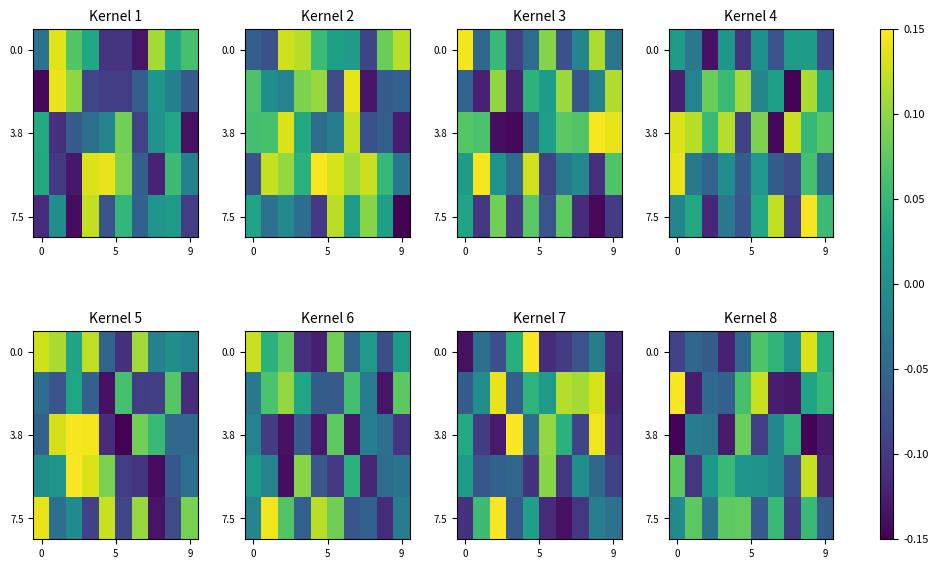

What is the minimum value shown in the chart?

-0.1